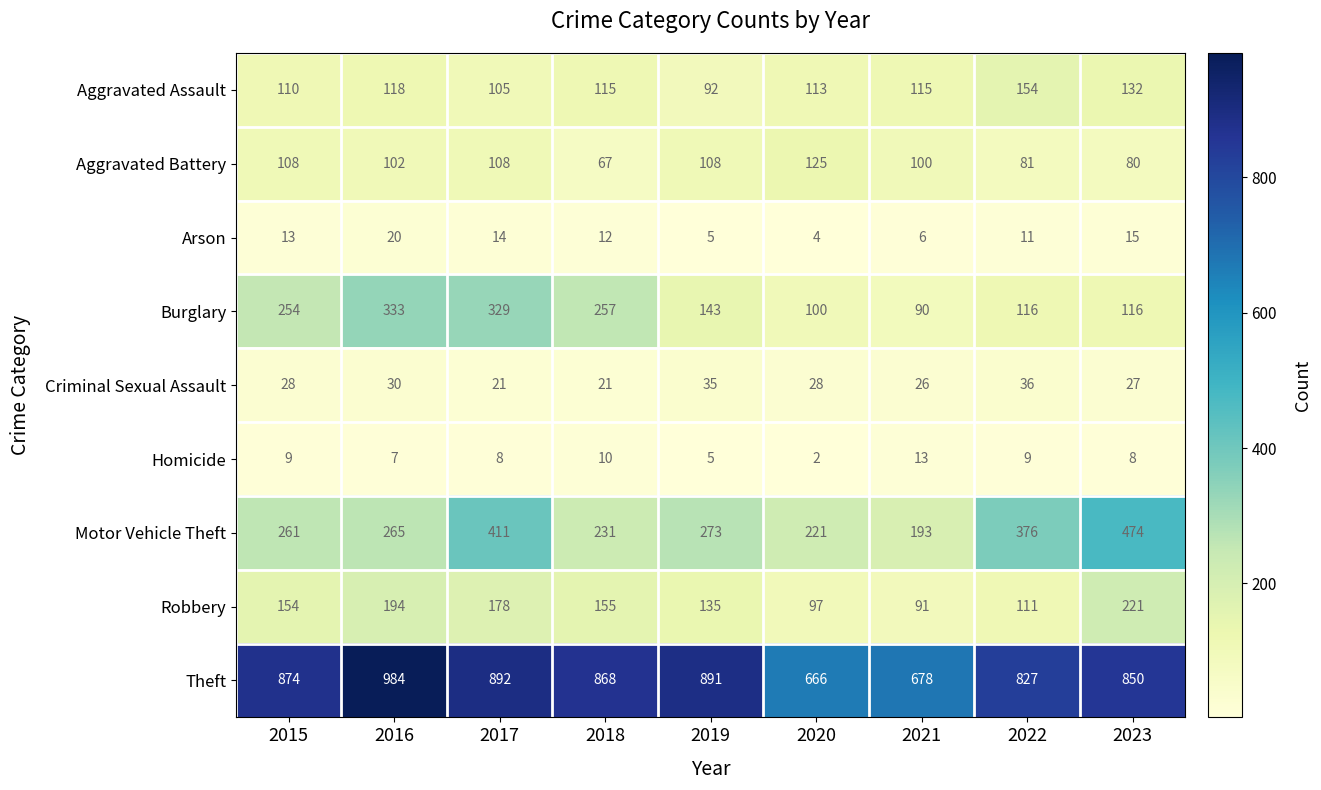

The Arson series shows 4 at 2018. True or false?

False